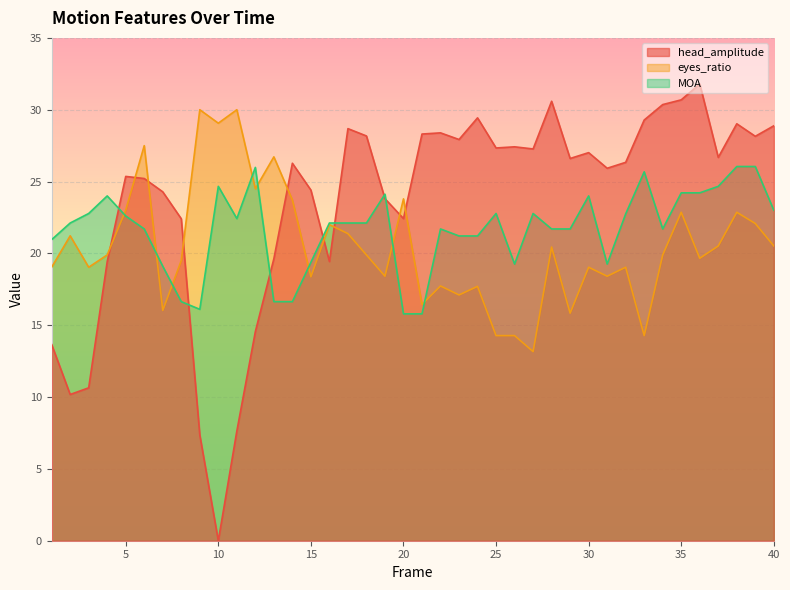

Reading left to right, extract all data points from this chart.

head_amplitude: 13.7	10.2	10.6	19.4	25.4	25.2	24.3	22.4	7.4	0.0	7.6	14.6	19.6	26.3	24.4	19.4	28.7	28.2	23.8	22.4	28.3	28.4	27.9	29.4	27.3	27.4	27.3	30.6	26.6	27.0	25.9	26.3	29.3	30.4	30.7	31.8	26.7	29.0	28.2	28.9
eyes_ratio: 19.0	21.2	19.0	19.9	23.0	27.5	16.0	19.5	30.0	29.1	30.0	24.5	26.7	23.7	18.4	22.0	21.4	19.9	18.4	23.8	16.4	17.7	17.1	17.7	14.3	14.3	13.2	20.4	15.8	19.0	18.4	19.0	14.3	19.9	22.9	19.7	20.5	22.9	22.1	20.5
MOA: 21.0	22.1	22.8	24.0	22.6	21.7	19.1	16.6	16.1	24.7	22.4	26.0	16.6	16.6	19.4	22.1	22.1	22.1	24.1	15.8	15.8	21.7	21.2	21.2	22.8	19.3	22.8	21.7	21.7	24.0	19.3	22.7	25.7	21.7	24.2	24.2	24.7	26.0	26.0	23.0